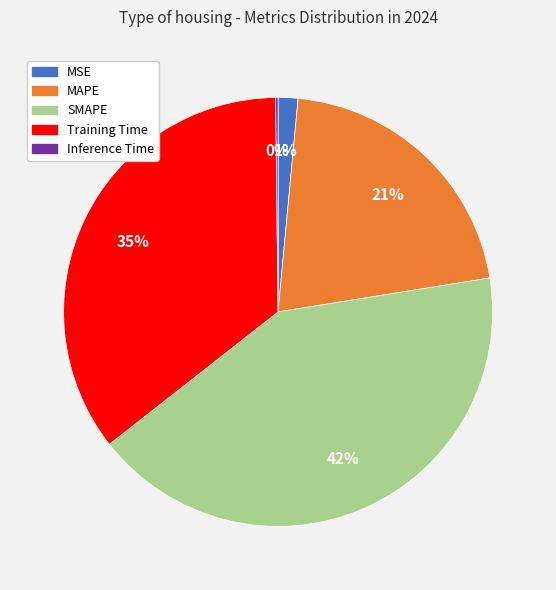

The MSE slice represents 1% of the pie. True or false?

True